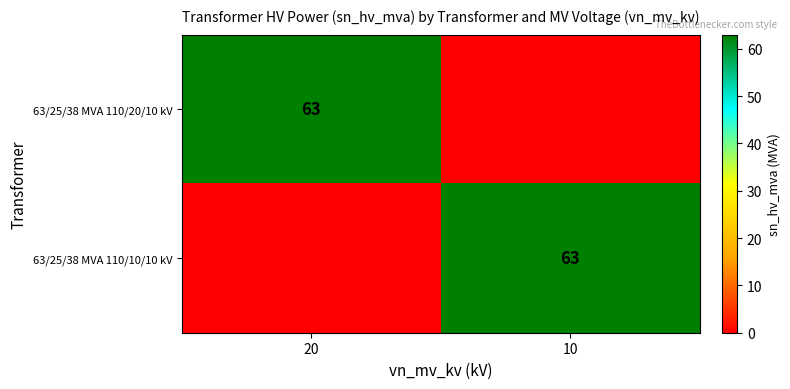

At how many categories does at least one series exceed 33?

2